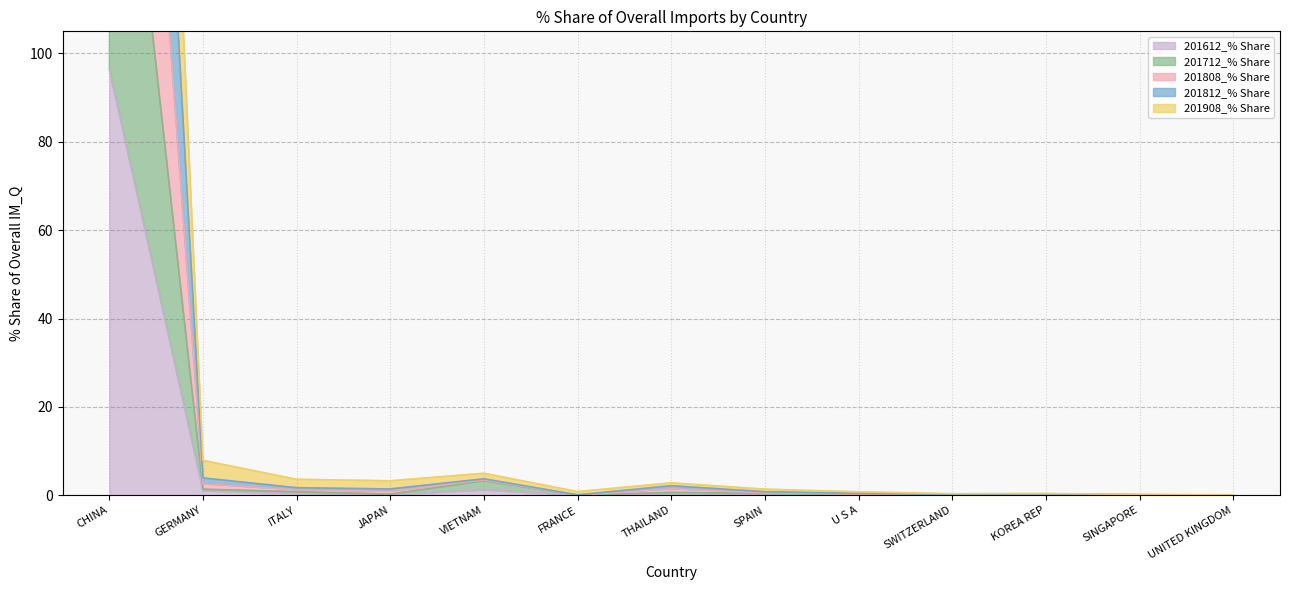

Reading right to left, list all the values displayed in this chart.

201612_% Share: UNITED KINGDOM=0.0	SINGAPORE=0.0	KOREA REP=0.0	SWITZERLAND=0.1	U S A=0.0	SPAIN=0.3	THAILAND=0.3	FRANCE=0.0	VIETNAM=1.2	JAPAN=0.1	ITALY=0.4	GERMANY=1.0	CHINA=96.4
201712_% Share: UNITED KINGDOM=0.0	SINGAPORE=0.0	KOREA REP=0.0	SWITZERLAND=0.2	U S A=0.1	SPAIN=0.4	THAILAND=0.6	FRANCE=0.0	VIETNAM=3.3	JAPAN=0.2	ITALY=0.8	GERMANY=1.4	CHINA=192.8
201808_% Share: UNITED KINGDOM=0.0	SINGAPORE=0.1	KOREA REP=0.3	SWITZERLAND=0.2	U S A=0.4	SPAIN=0.8	THAILAND=2.1	FRANCE=0.1	VIETNAM=3.7	JAPAN=1.4	ITALY=1.7	GERMANY=3.9	CHINA=384.8
201812_% Share: UNITED KINGDOM=0.1	SINGAPORE=0.2	KOREA REP=0.4	SWITZERLAND=0.3	U S A=0.8	SPAIN=1.4	THAILAND=2.8	FRANCE=0.8	VIETNAM=5.0	JAPAN=3.3	ITALY=3.6	GERMANY=7.9	CHINA=473.1
201908_% Share: UNITED KINGDOM=0.0	SINGAPORE=0.1	KOREA REP=0.2	SWITZERLAND=0.2	U S A=0.2	SPAIN=0.6	THAILAND=1.5	FRANCE=0.0	VIETNAM=3.5	JAPAN=0.9	ITALY=1.2	GERMANY=2.6	CHINA=288.8